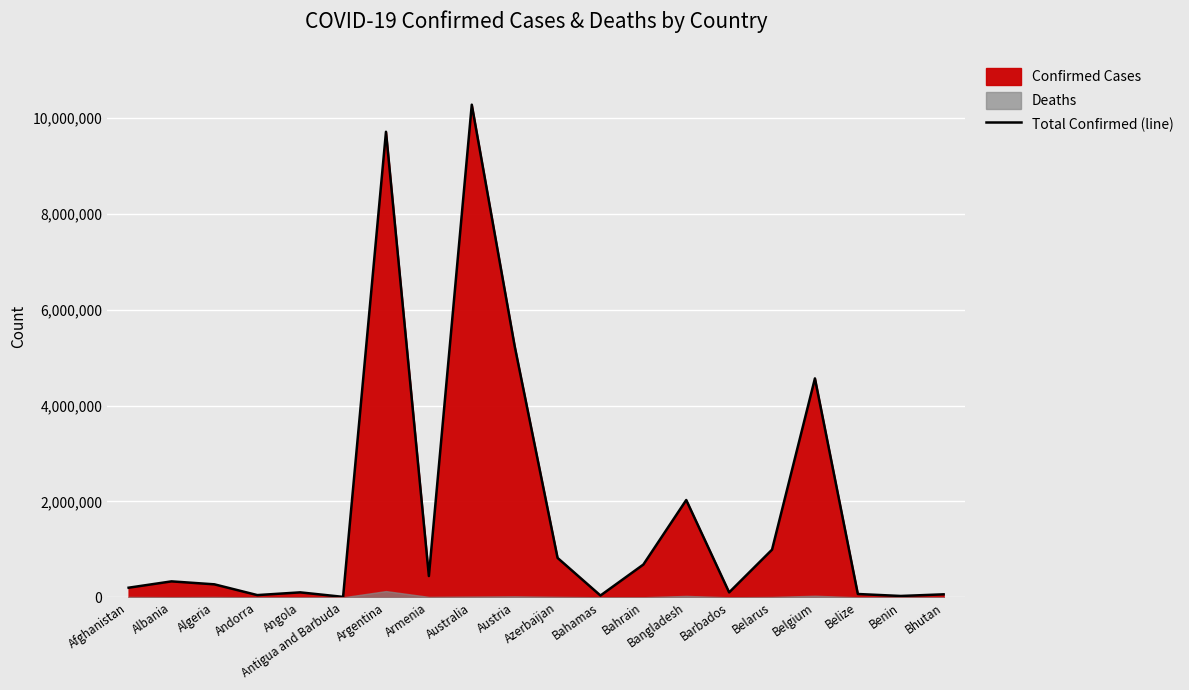

What is the ratio of the value at Austria to the value at Antigua and Barbuda?

575.9